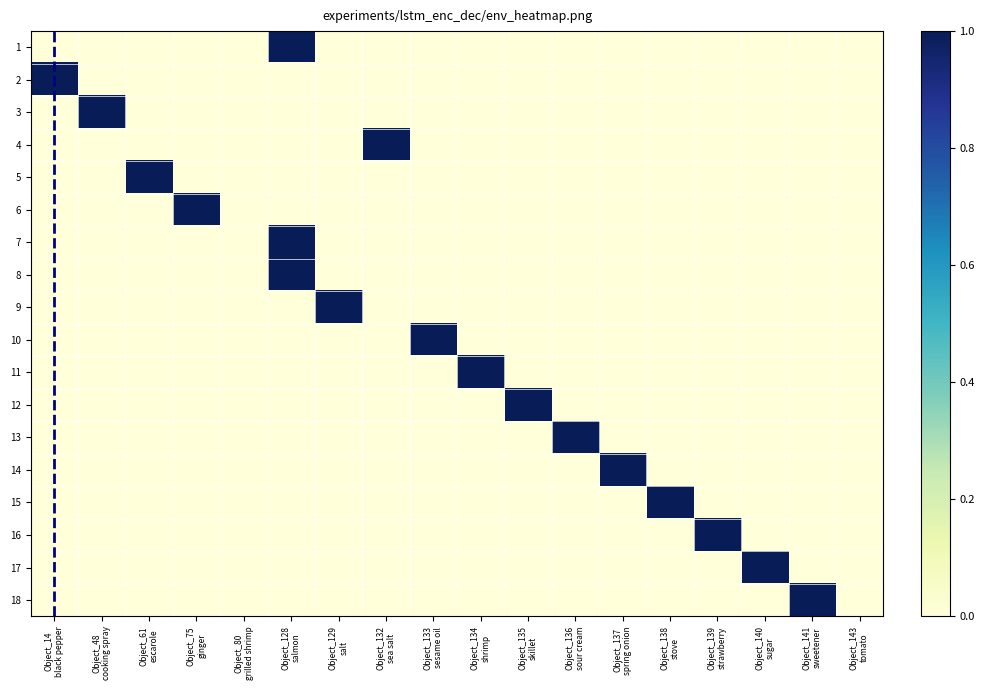

At which category is the sum across all series the highest?

Object_128
salmon